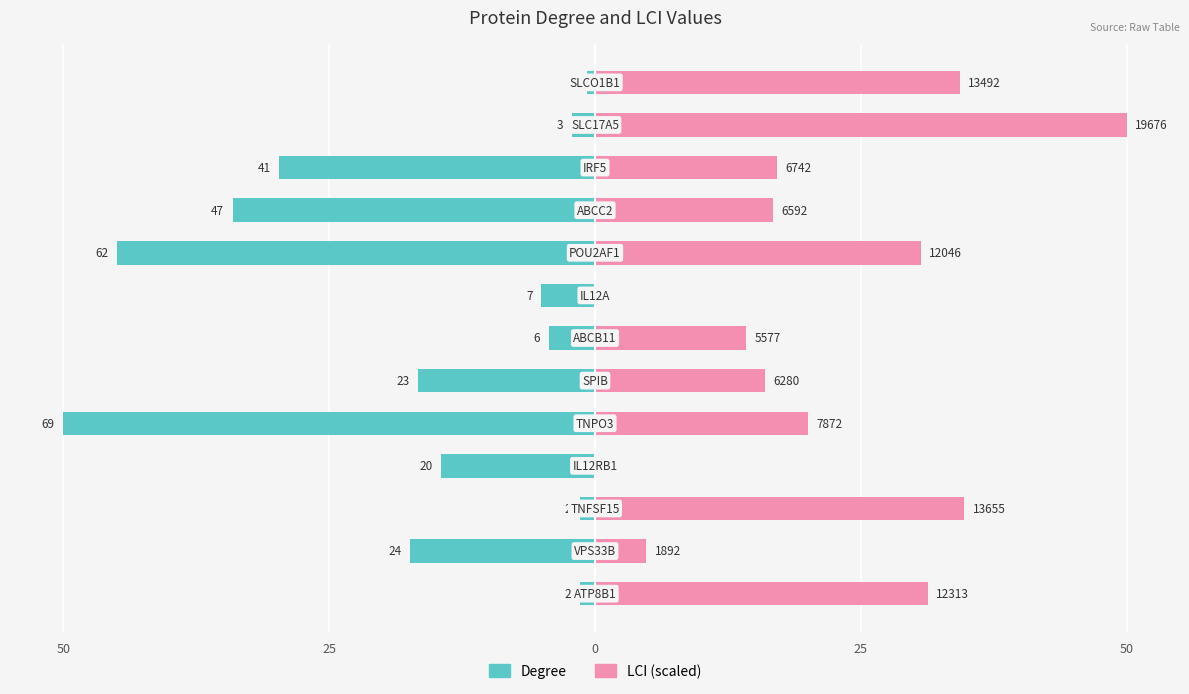

How many values in the Degree series are below -14?

7